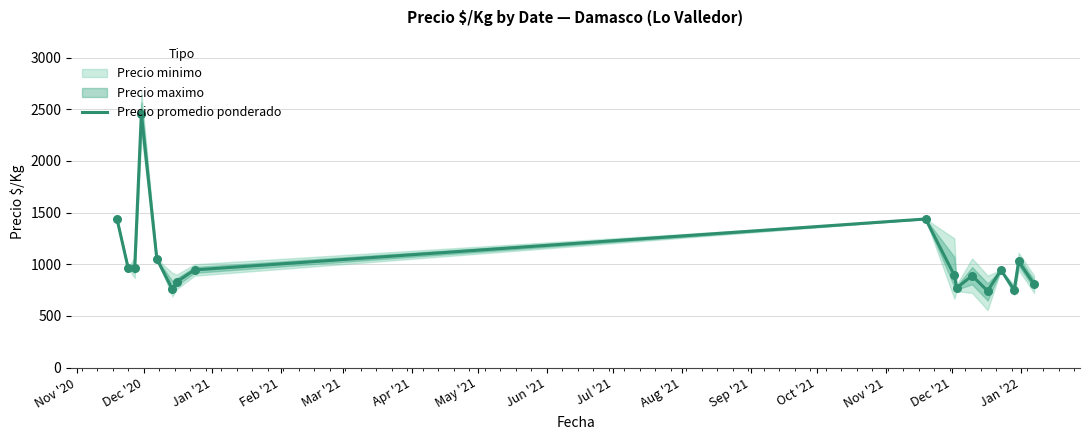

Between Sep '21 and Jan '22, which is larger?

Sep '21